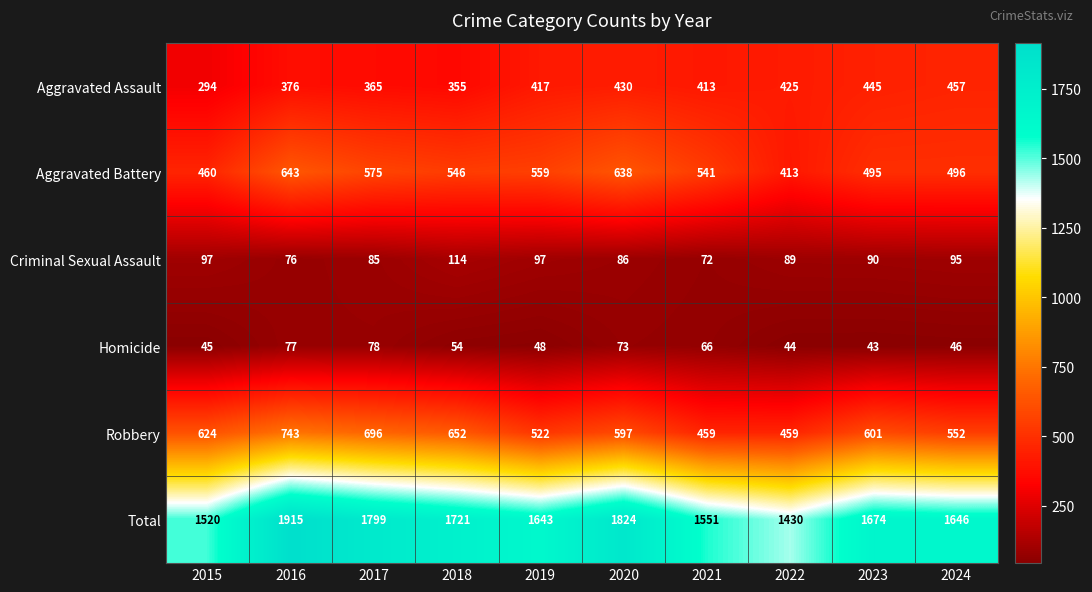

Rank the series at 2018 from highest to lowest value.

Total, Robbery, Aggravated Battery, Aggravated Assault, Criminal Sexual Assault, Homicide